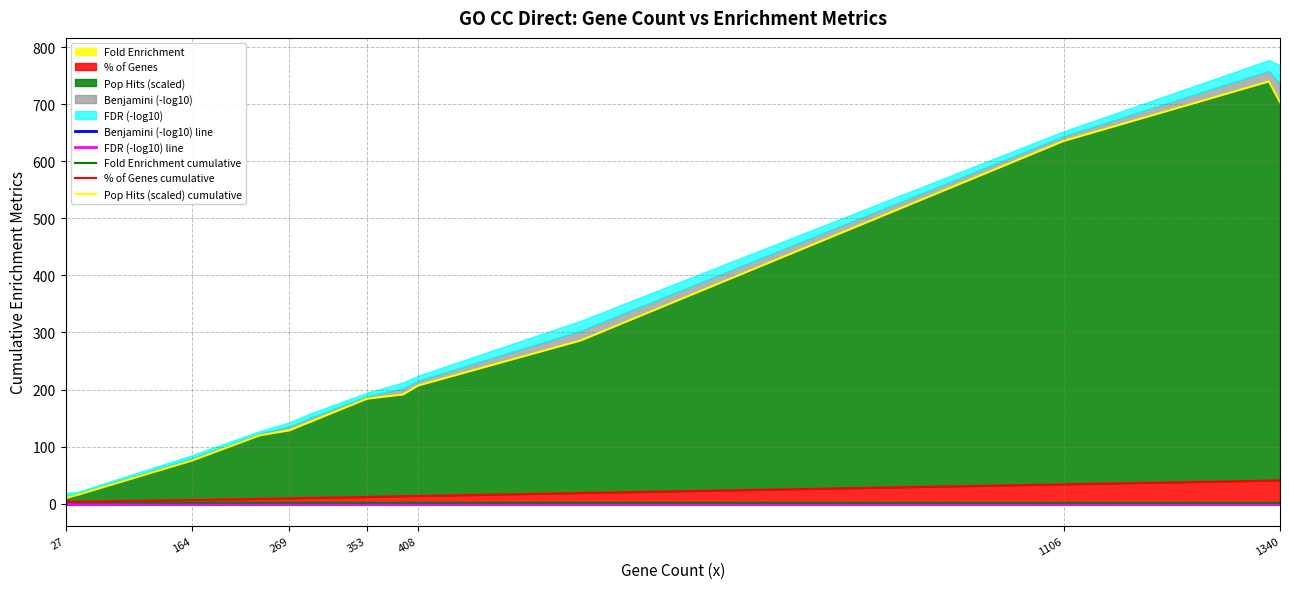

True or false: % of Genes cumulative and FDR (-log10) line intersect in this chart.

False